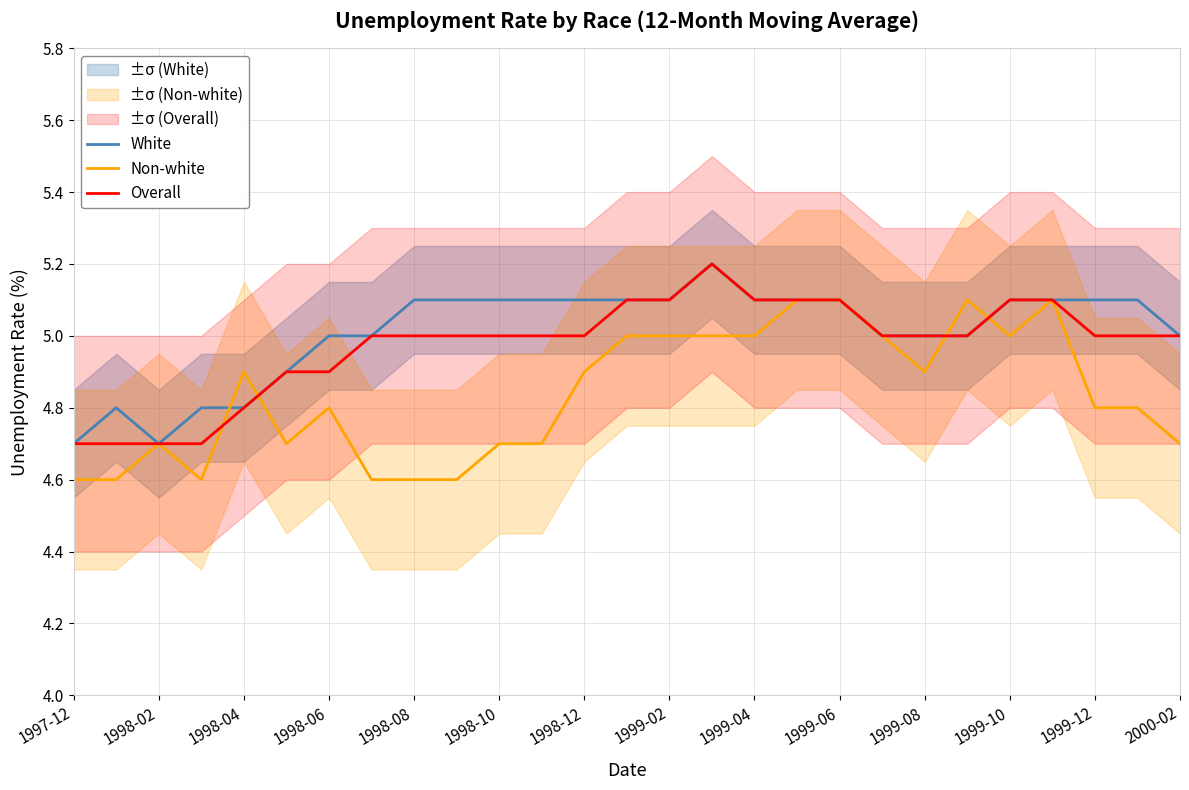

What is the highest value of the Non-white series?

5.1